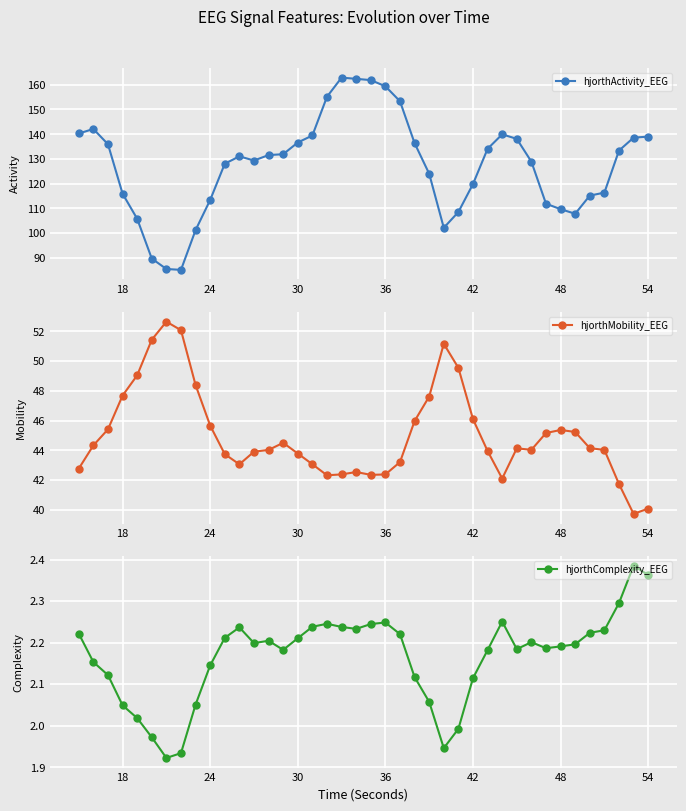

Read the hjorthActivity_EEG value at 36.

159.4